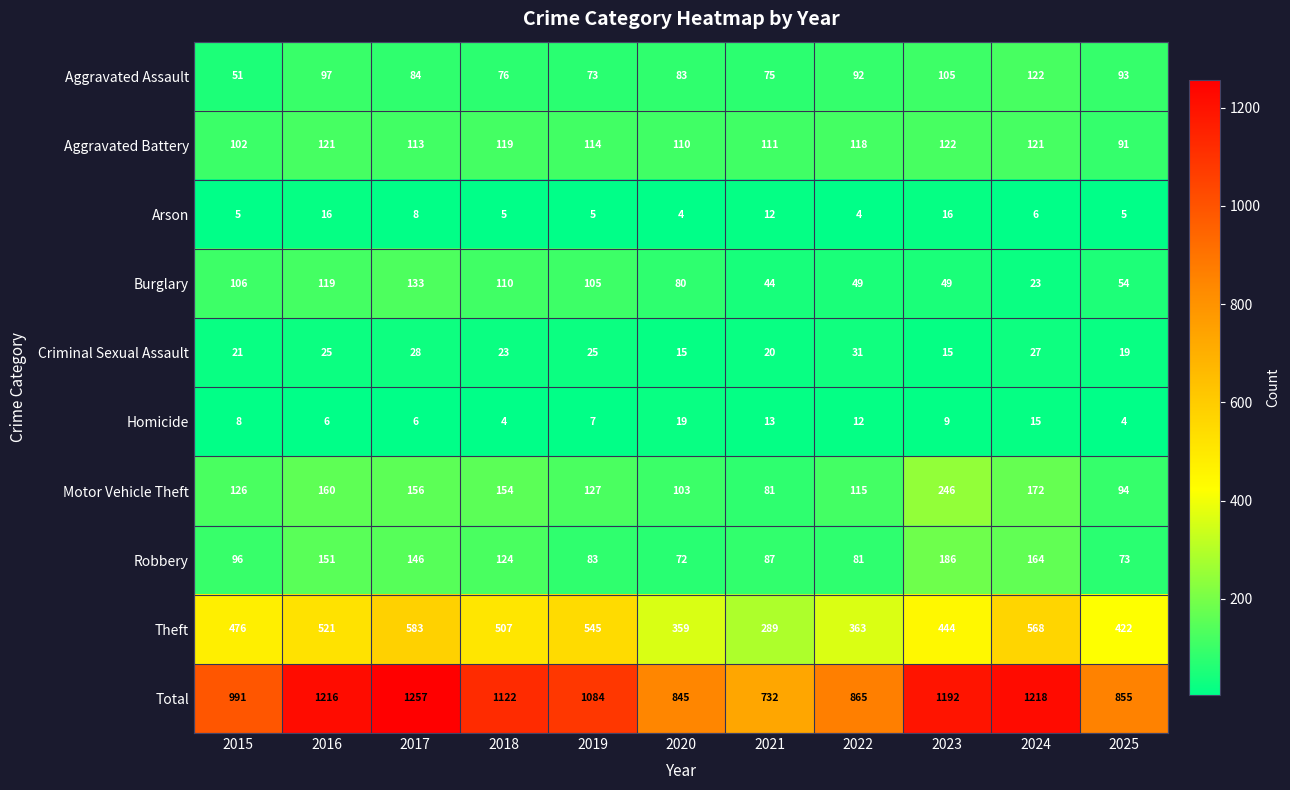

What is the sum of the Burglary values at 2023 and 2017?

182